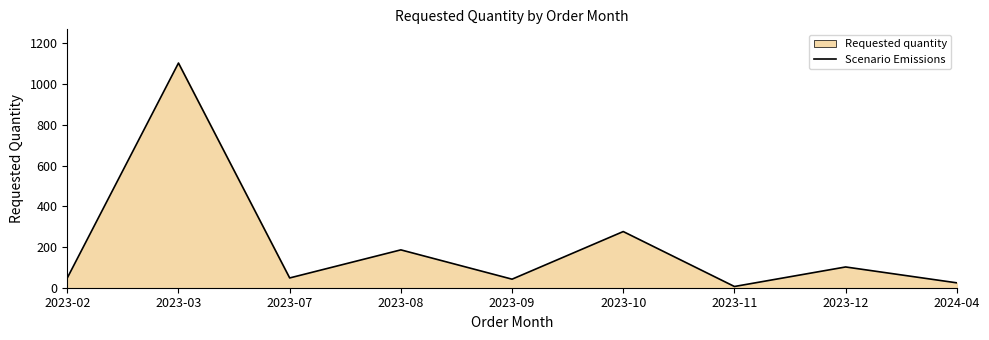

What is the label of the 3rd point from the right?

2023-11